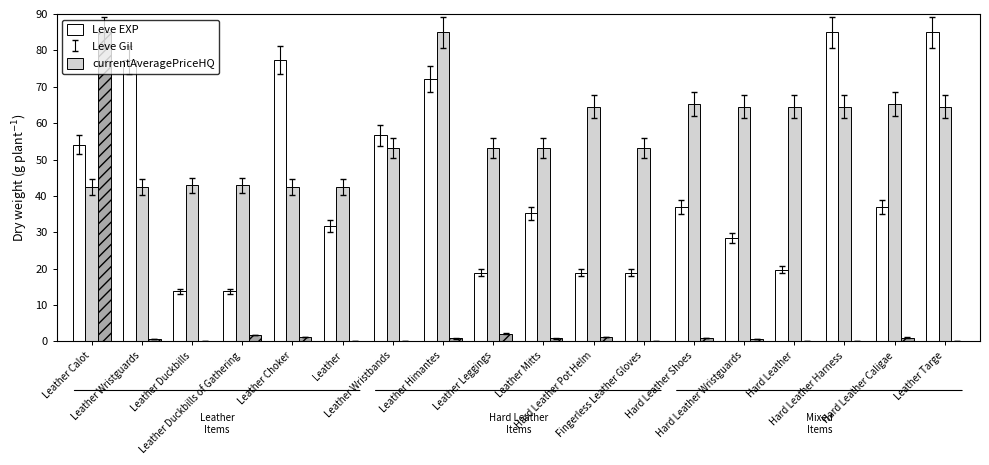

The Leve Gil series shows 43.3 at Leather Targe. True or false?

False